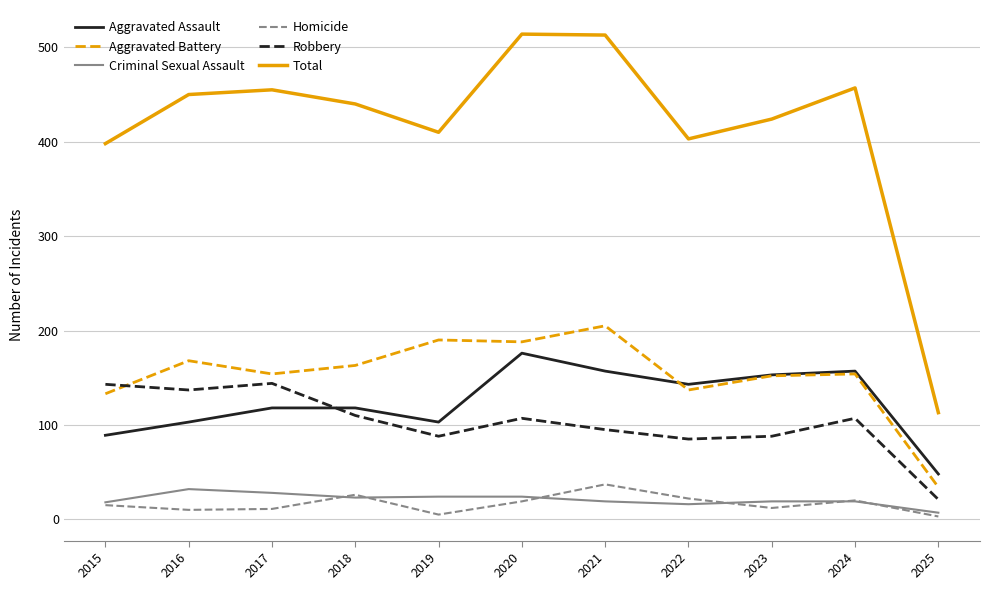

True or false: Aggravated Assault and Total cross at least once.

False